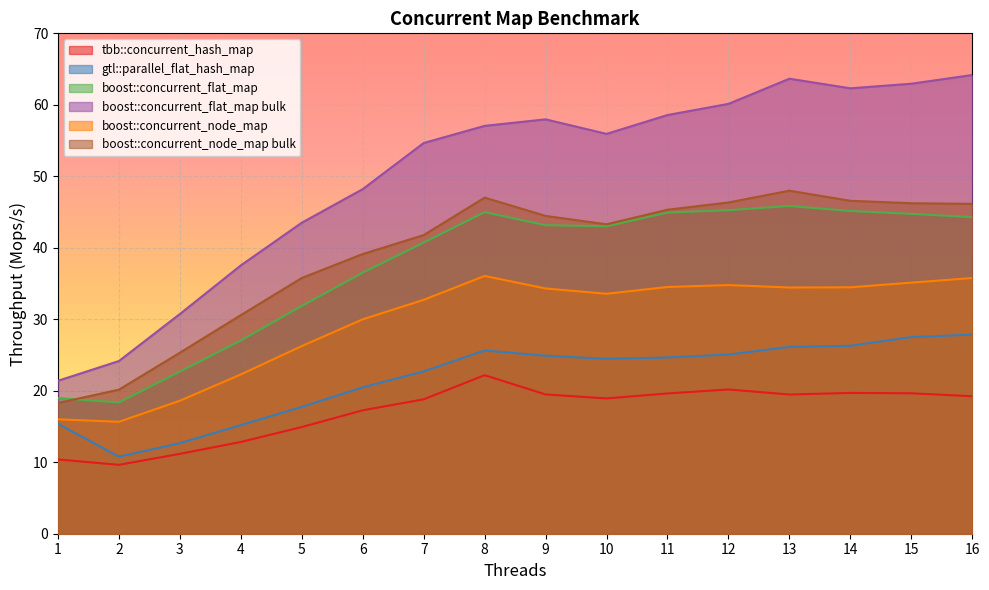

What is the difference between the second highest and minimum values in the tbb::concurrent_hash_map series?

10.5